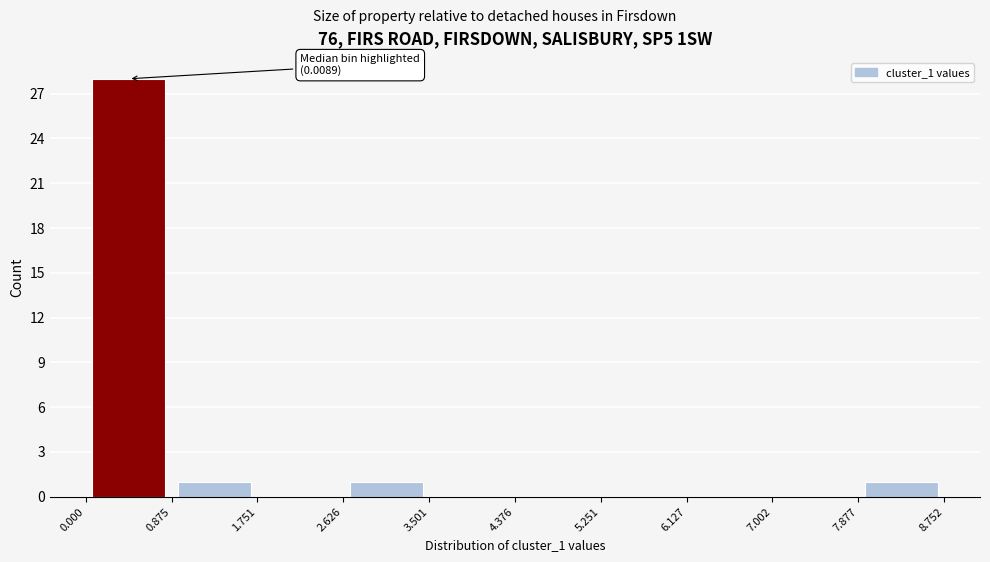

Which range on the x-axis has the tallest bar?

0.000 to 0.875